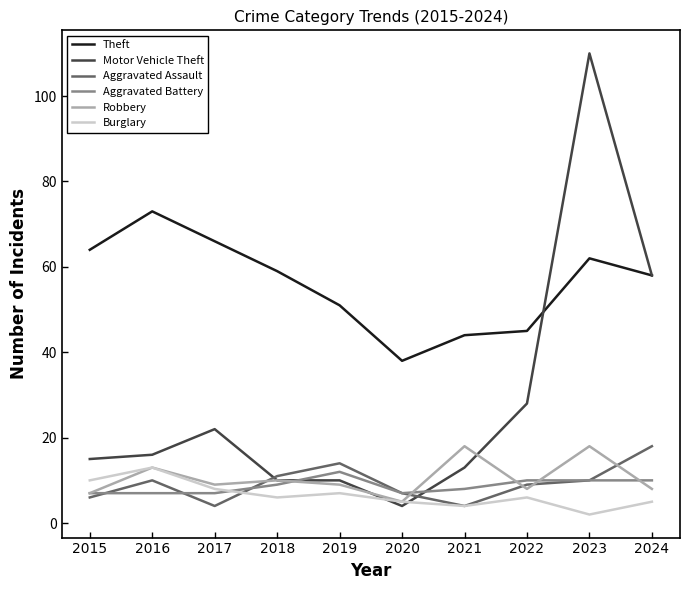

The value of Theft at 2020 is 38. True or false?

True